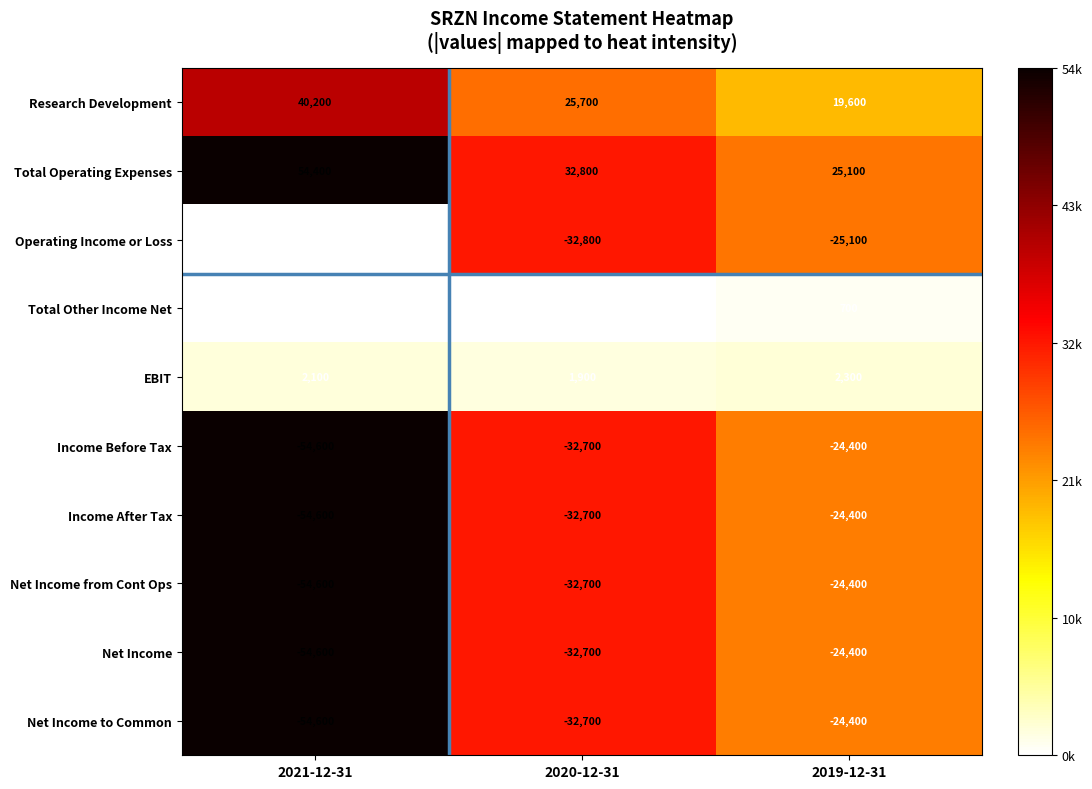

The Total Operating Expenses series shows 54400 at 2021-12-31. True or false?

True